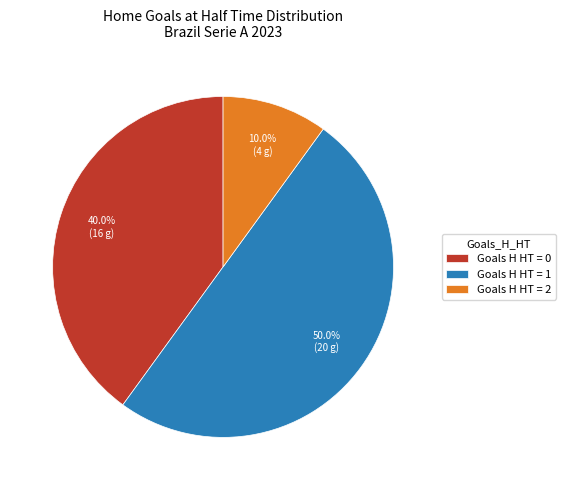

How many segments does this pie chart have?

3